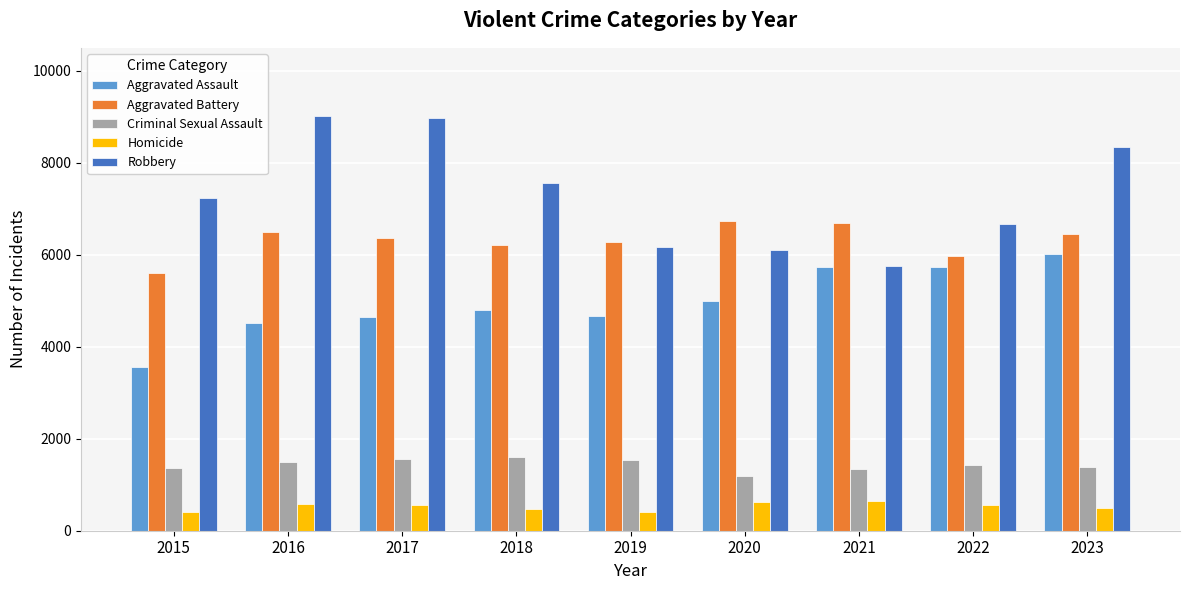

What is the difference between the highest and lowest values at 2021?

6049